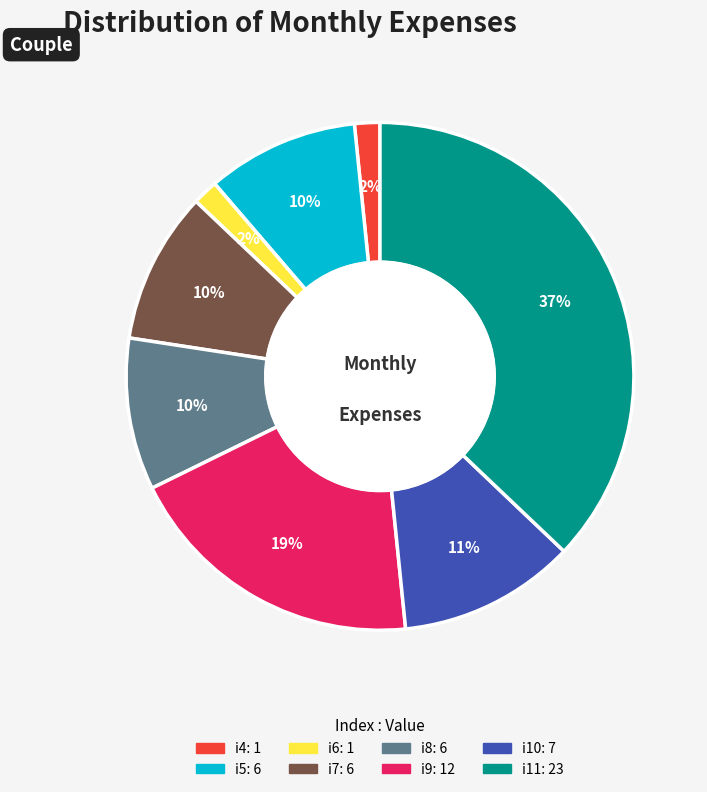

Is there a majority slice in this chart?

No